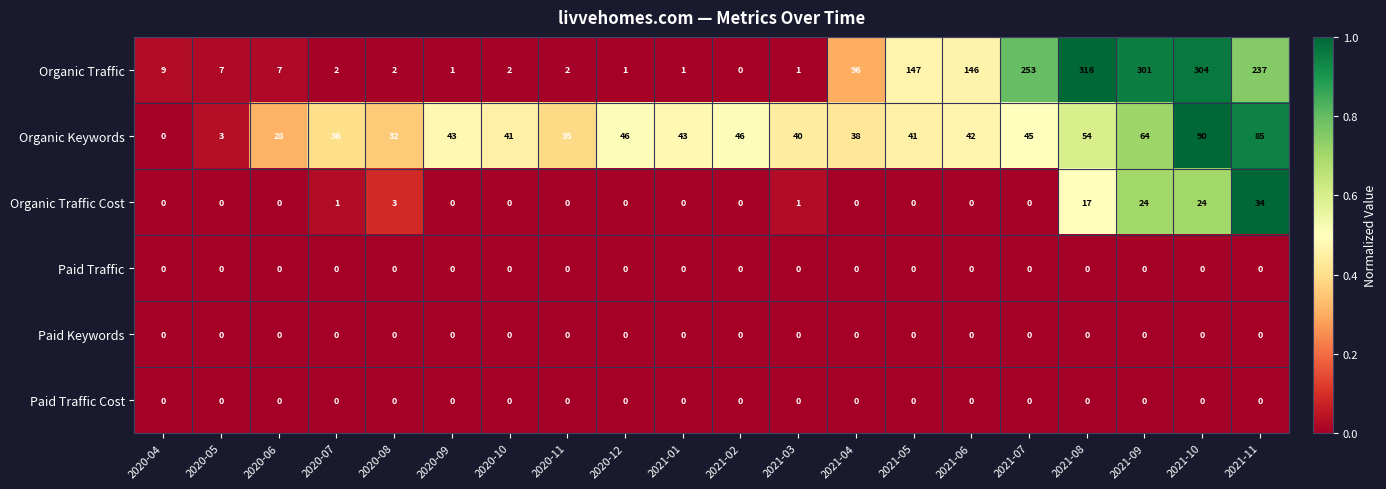

What is the sum of all Organic Keywords values?

852